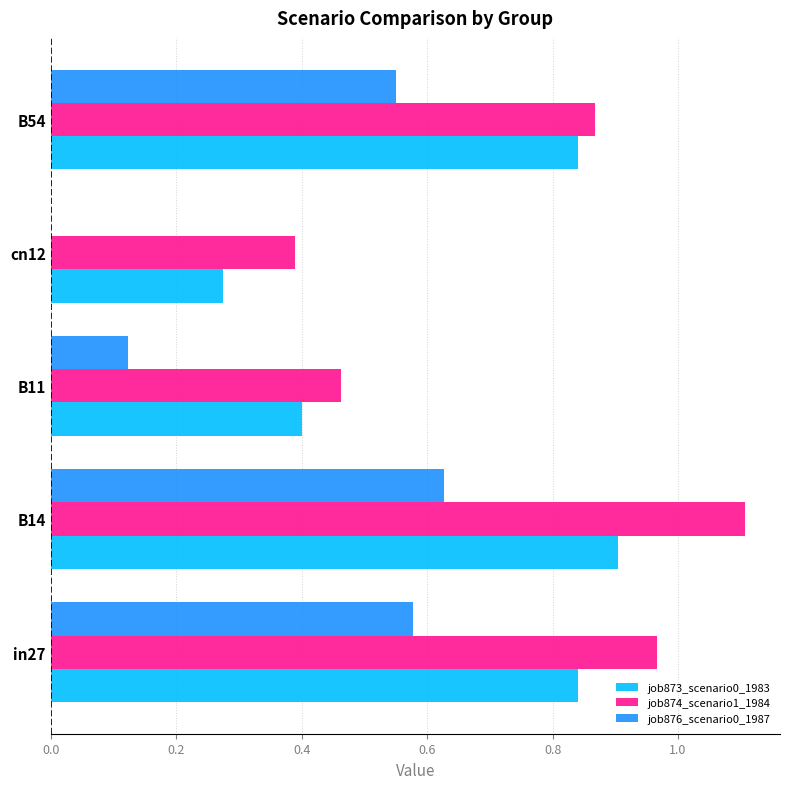

What is the total value across all series at in27?

2.4